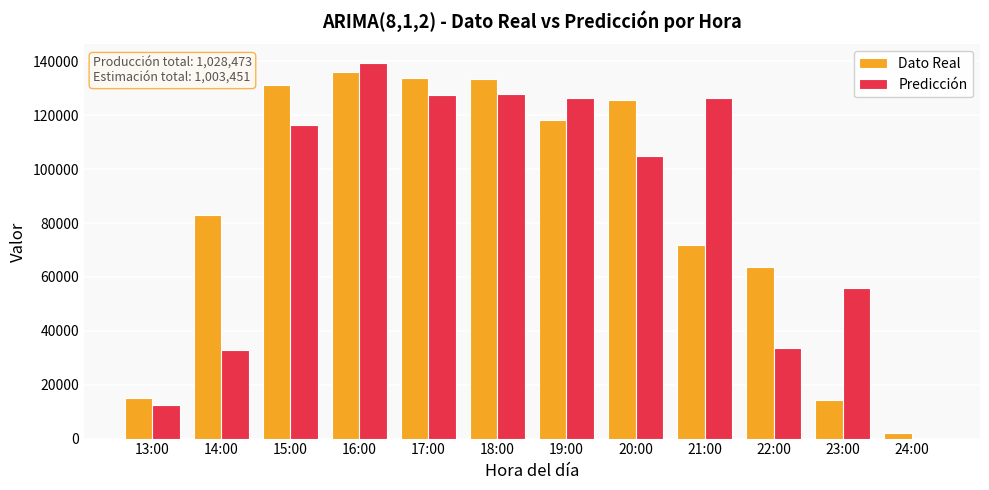

Count the number of categories in the chart.

12